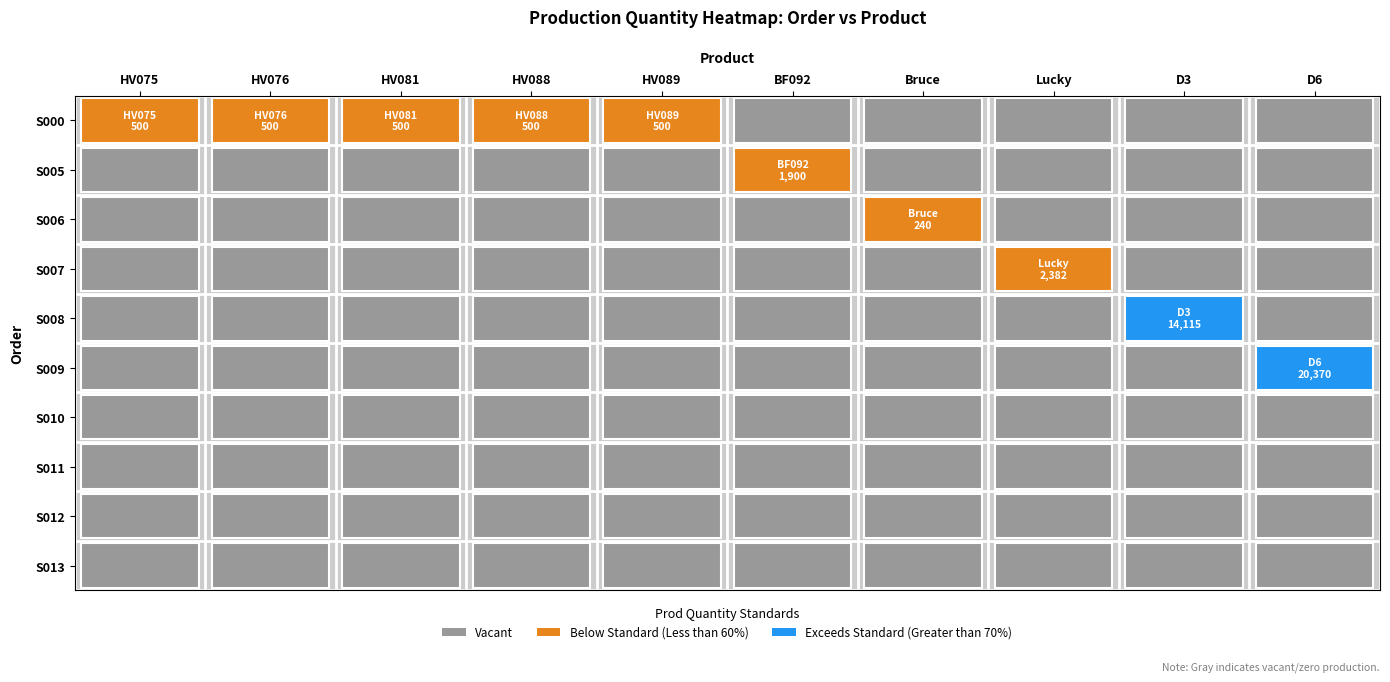

List the series in order of their overall mean, lowest first.

S000, S005, S006, S007, S008, S009, S010, S011, S012, S013